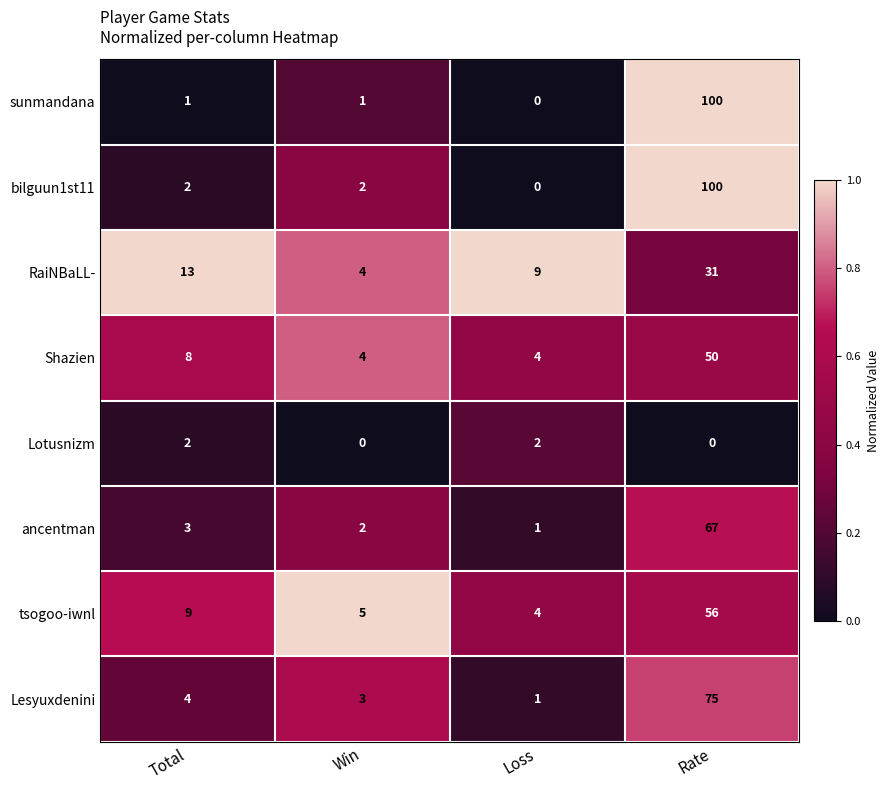

List the labels in order of Lesyuxdenini value, smallest first.

Loss, Win, Total, Rate